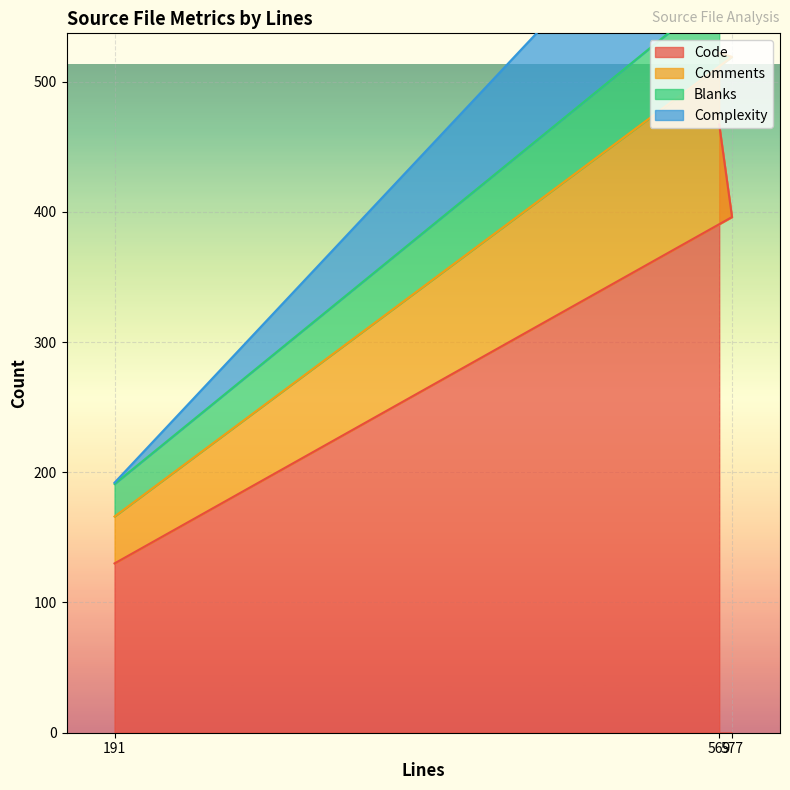

What is the maximum value for Code?

467